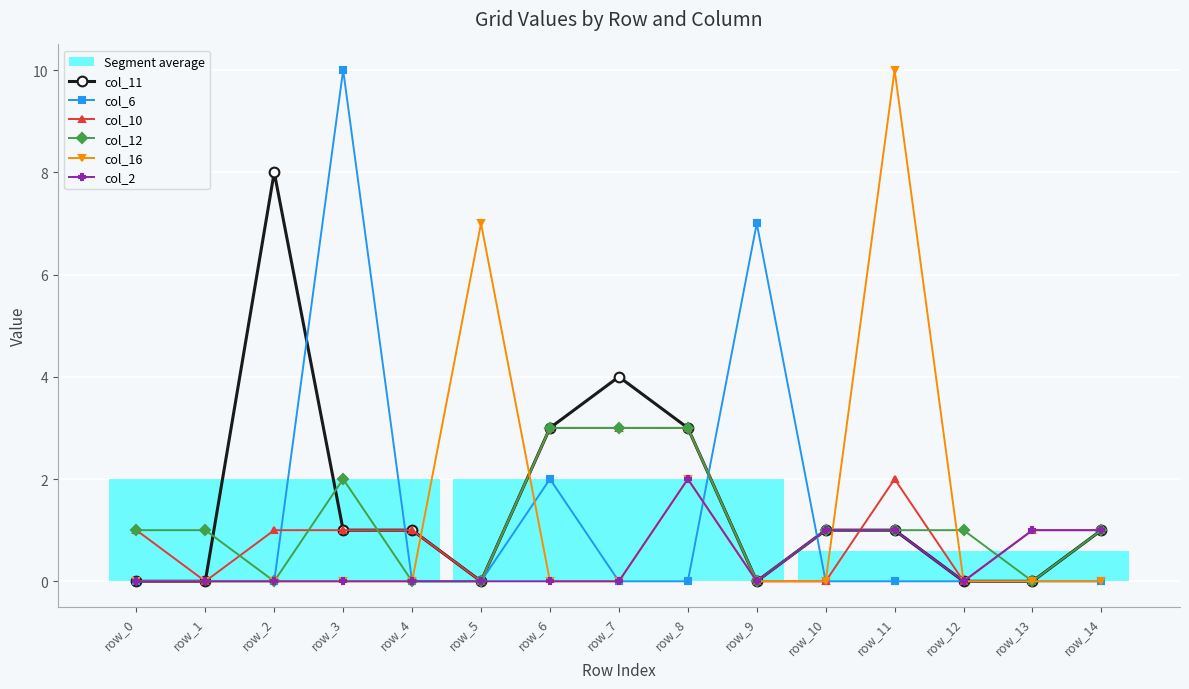

Is this an area chart (filled region under the line)?

No